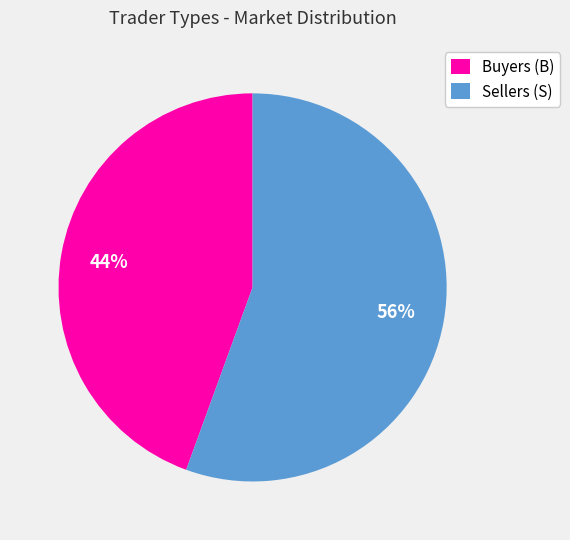

Approximately how many times larger is the value at Sellers (S) compared to Buyers (B)?

1.3